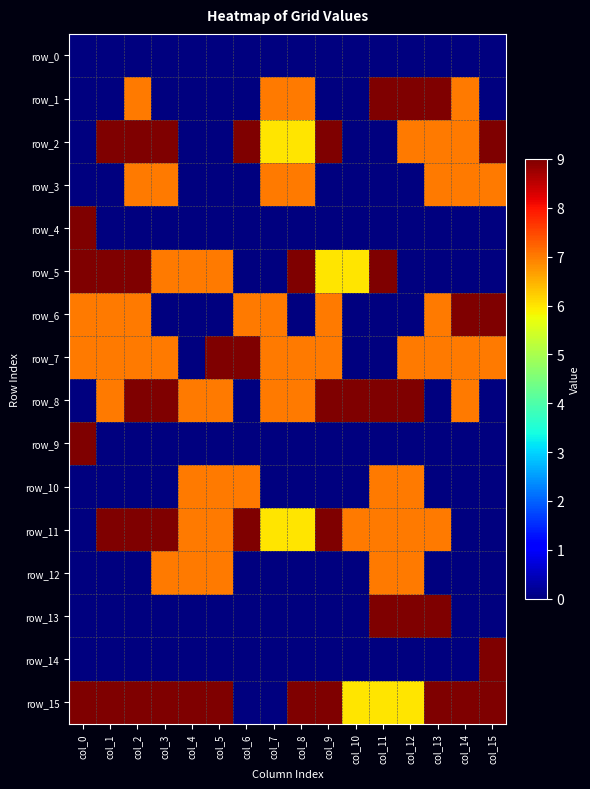

How many series are shown in this chart?

16